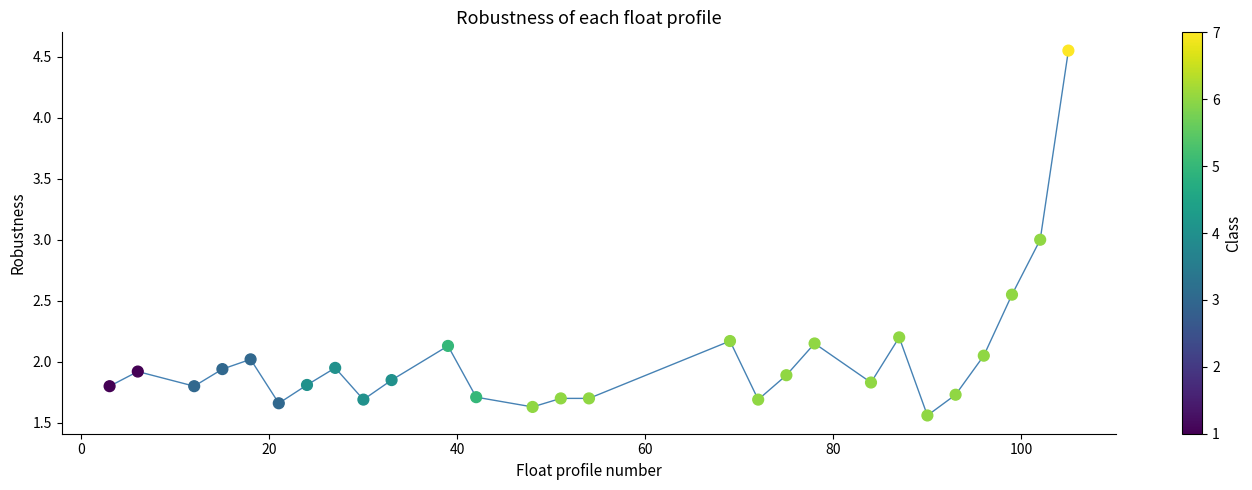

What is the range of Y values (max minus min)?

3.0